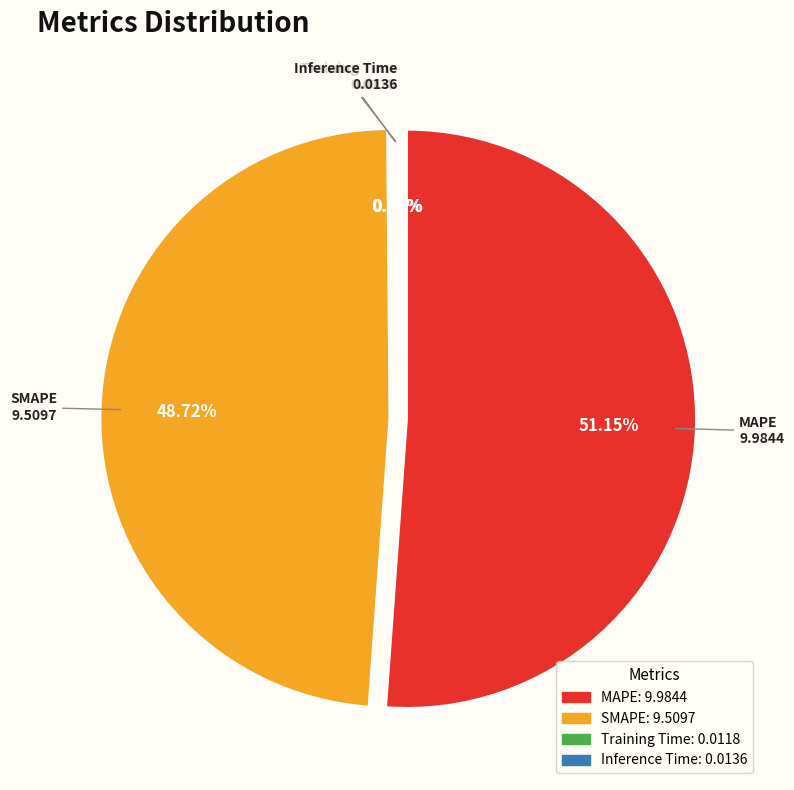

Rank the categories by value from highest to lowest.

MAPE, SMAPE, Inference Time, Training Time